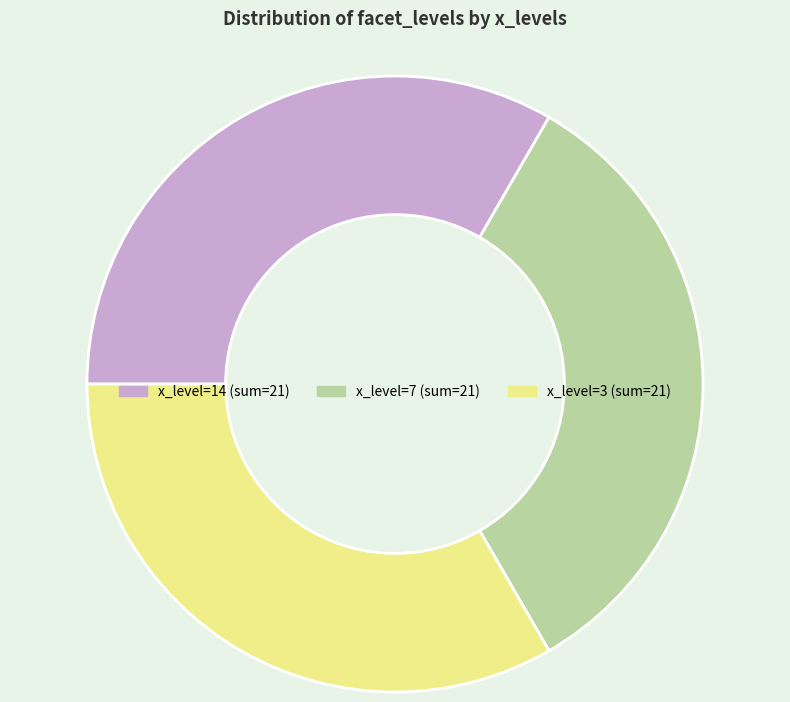

Does any single category account for the majority?

No